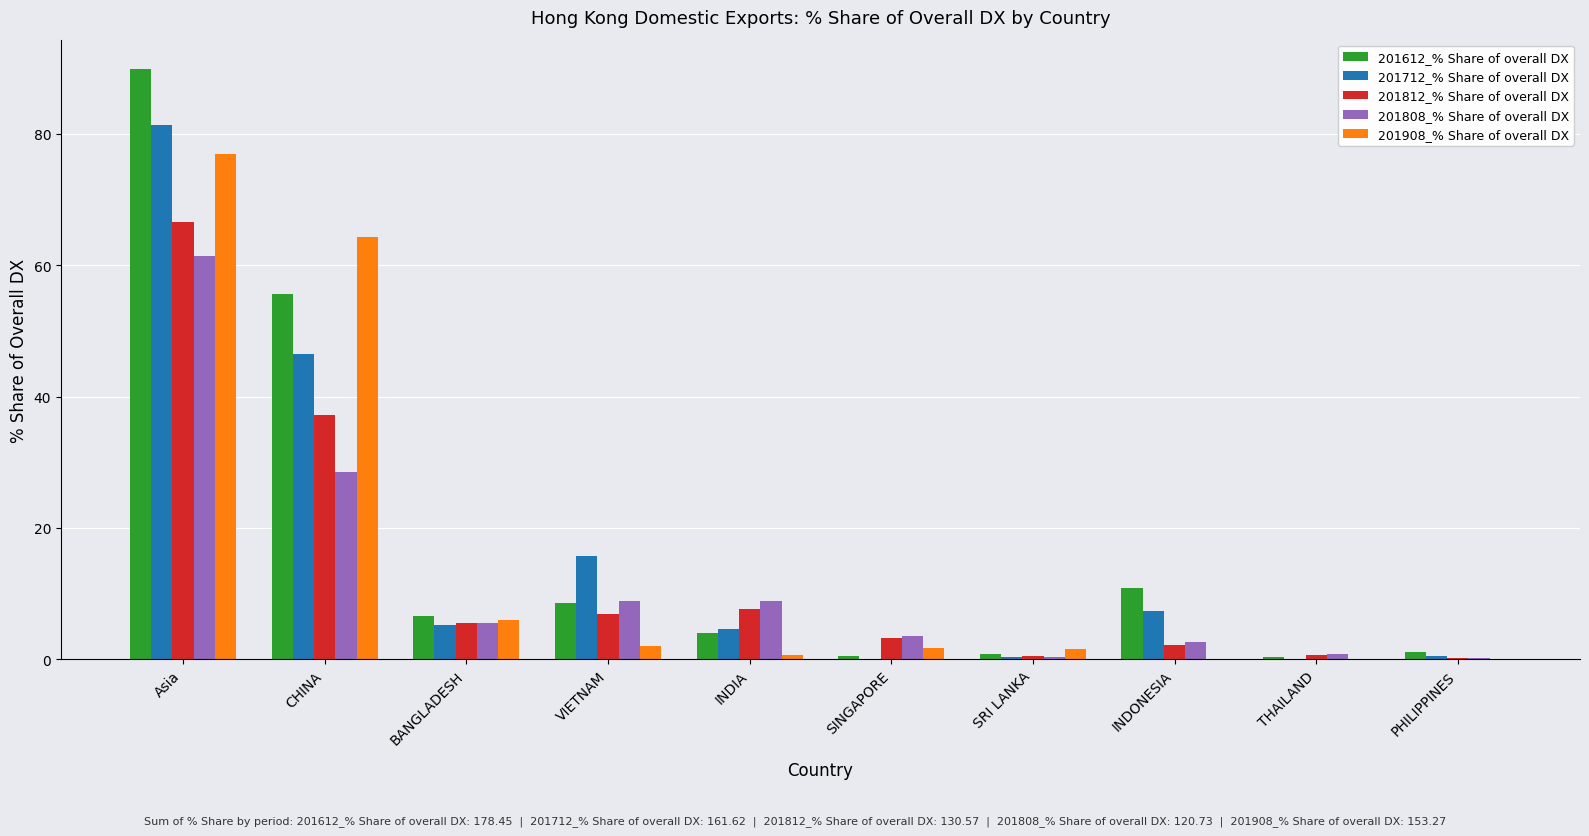

What value does the 201812_% Share of overall DX series have at Asia?

66.6